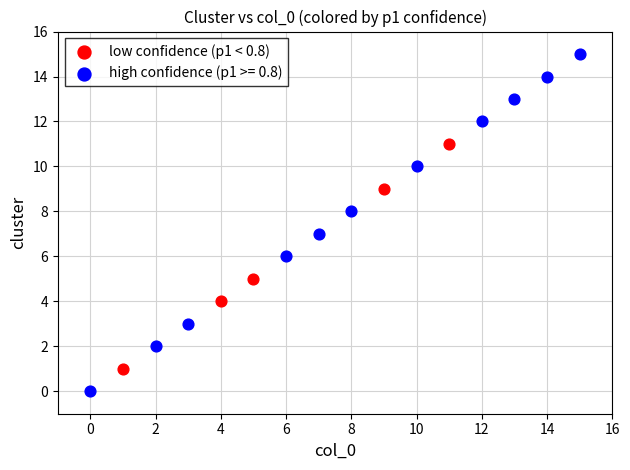

Which series contains the highest Y value?

high confidence (p1 >= 0.8)